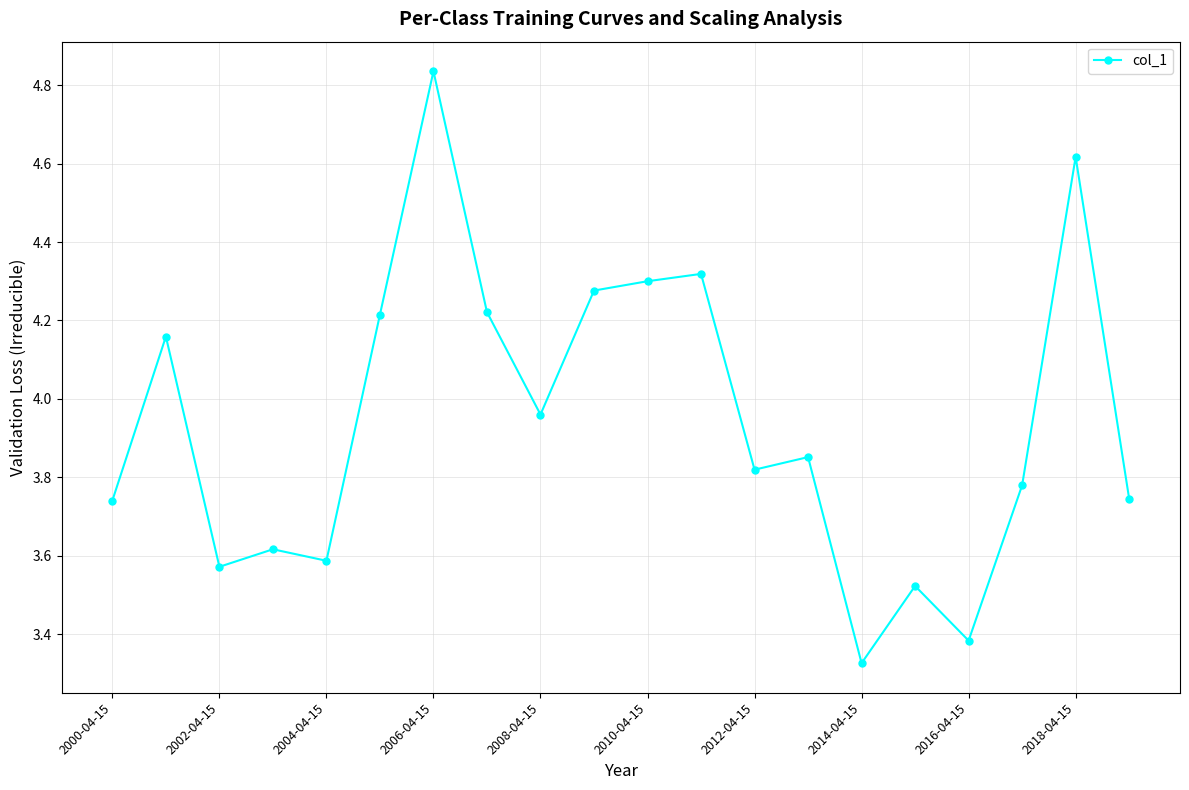

How many series are shown in this chart?

1